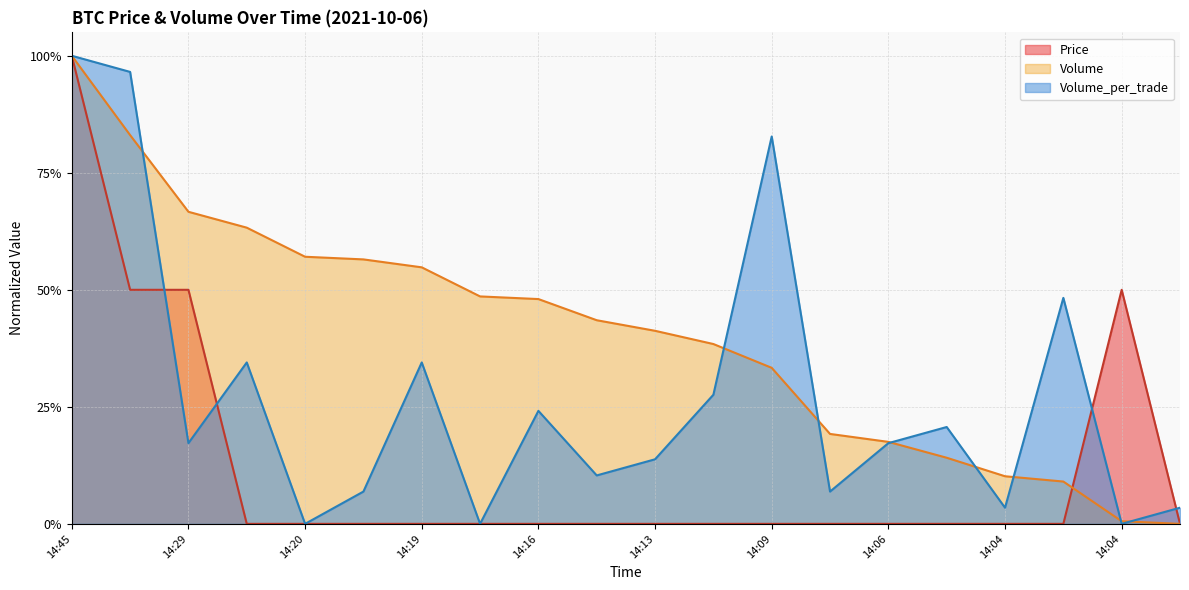

How many values in Volume_per_trade are above zero?

17